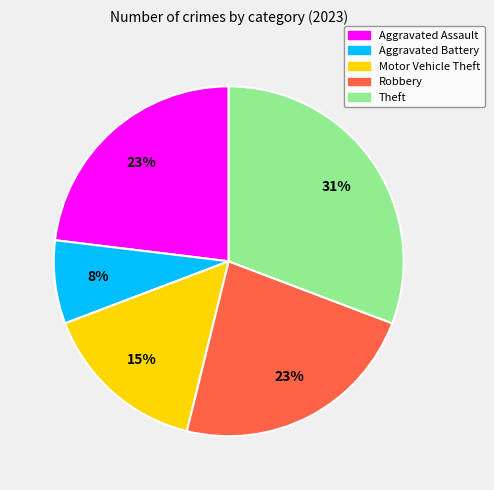

Is the sum of Motor Vehicle Theft and Theft greater than half?

No